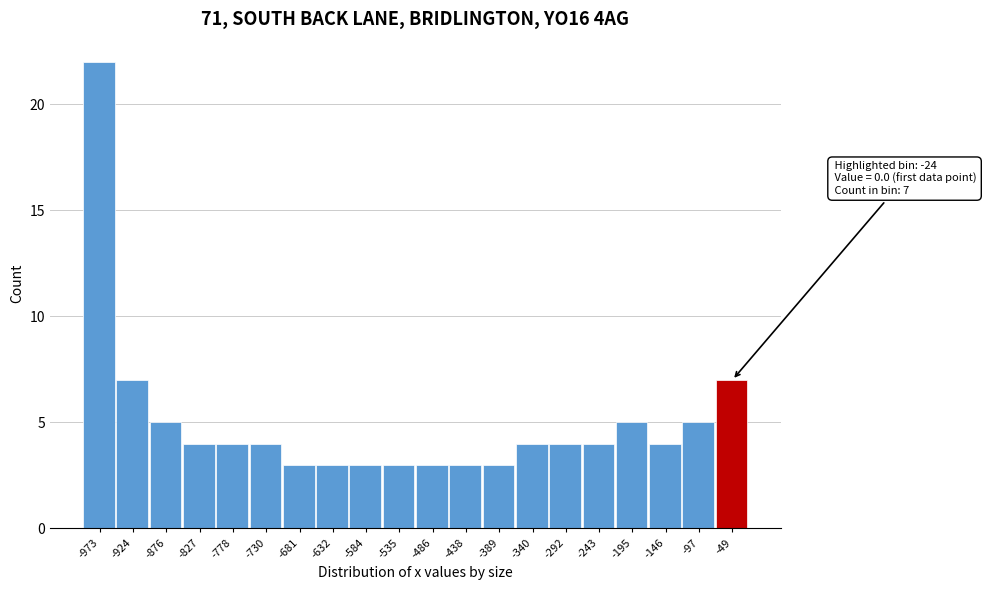

Reading left to right, transcribe all the data shown in this chart.

-973=22	-924=7	-876=5	-827=4	-778=4	-730=4	-681=3	-632=3	-584=3	-535=3	-486=3	-438=3	-389=3	-340=4	-292=4	-243=4	-195=5	-146=4	-97=5	-49=7